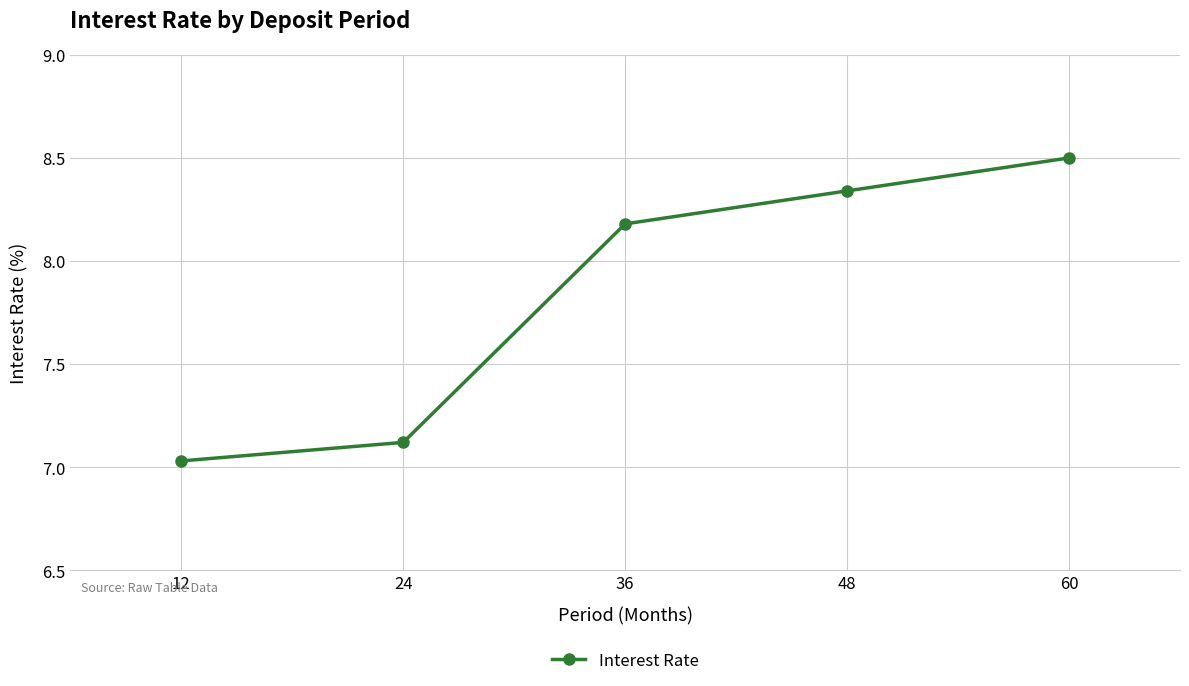

What is the difference between the maximum and second lowest values?

1.4